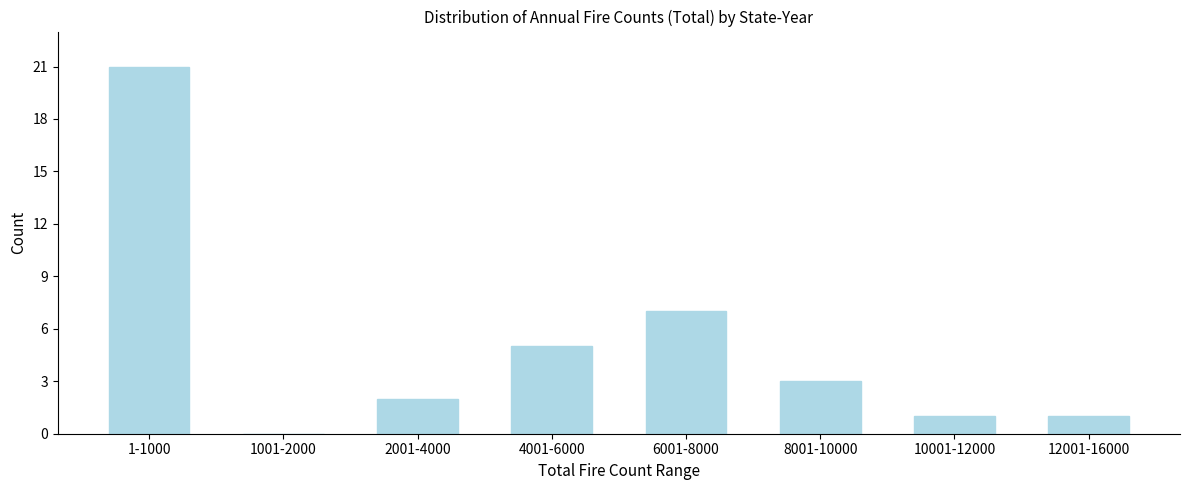

Reading left to right, extract all data points from this chart.

1-1000=21	1001-2000=0	2001-4000=2	4001-6000=5	6001-8000=7	8001-10000=3	10001-12000=1	12001-16000=1